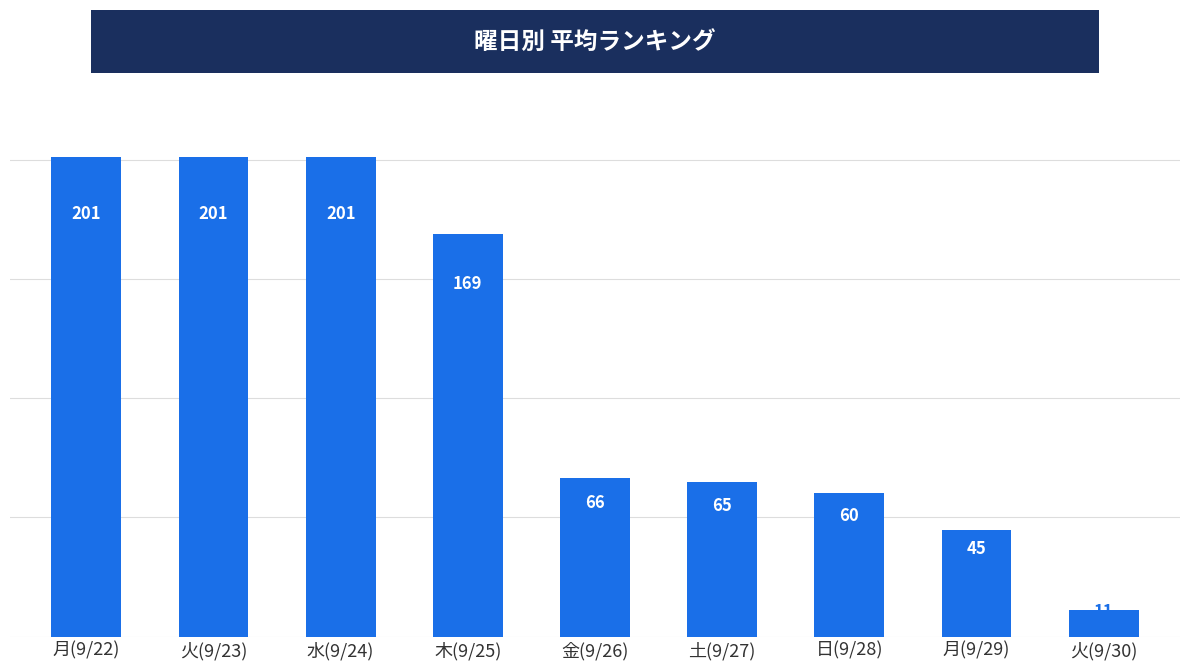

How many categories are shown in the chart?

9